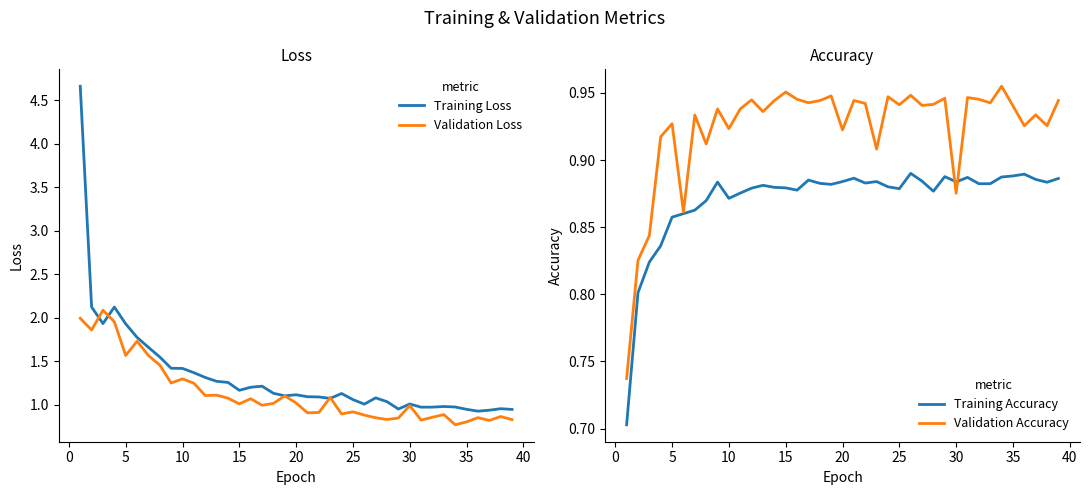

What is the highest value of the Validation Loss series?

2.1